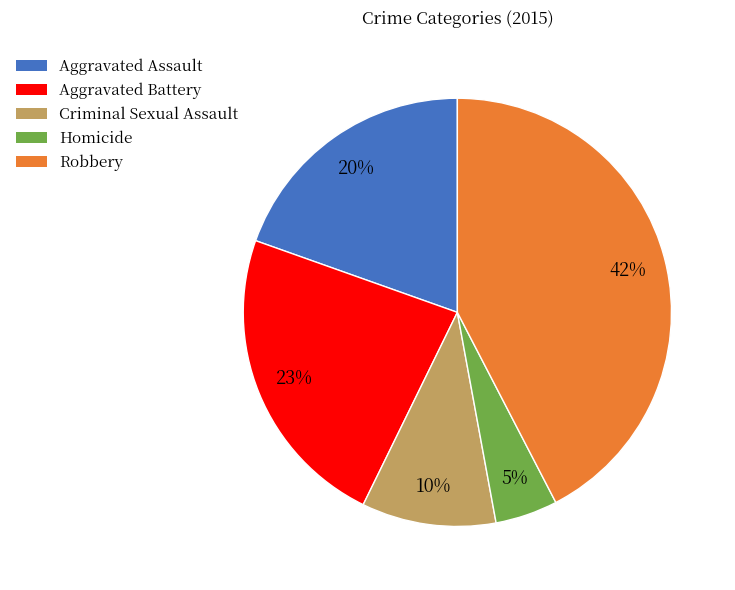

Do Aggravated Battery and Aggravated Assault together represent more than half of the pie?

No